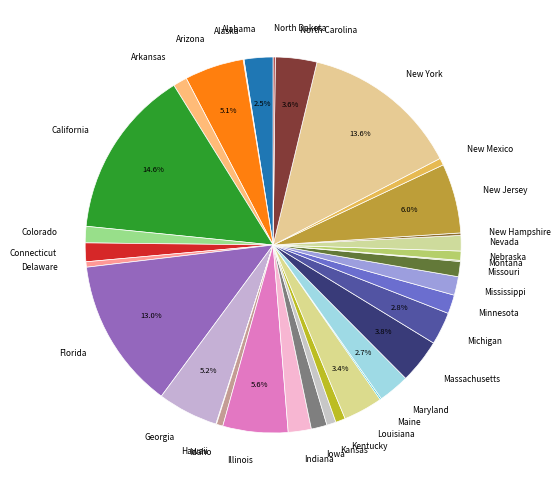

What portion of the pie excludes Georgia?

94.8%